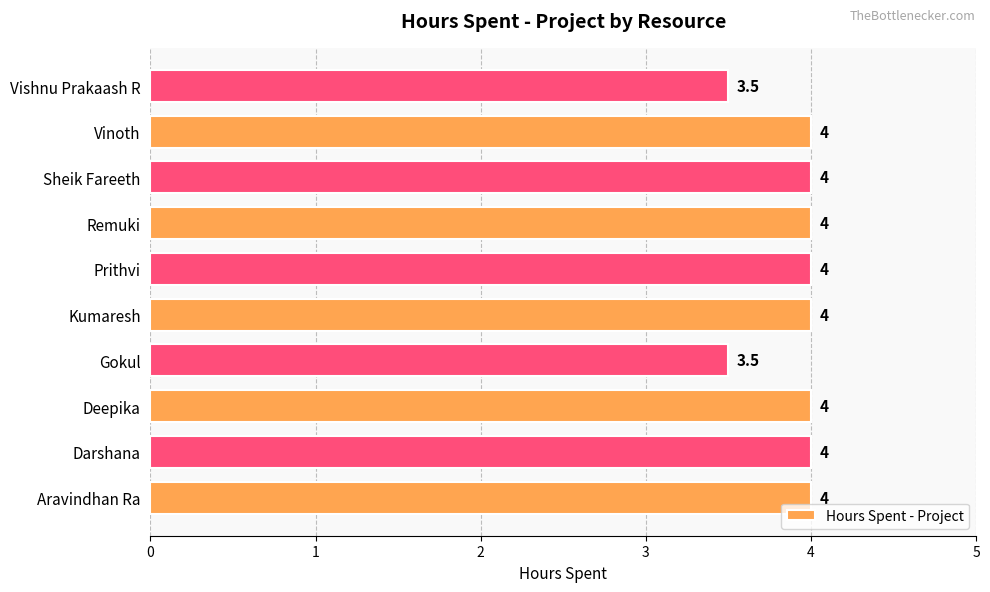

Does the chart contain stacked bars?

No